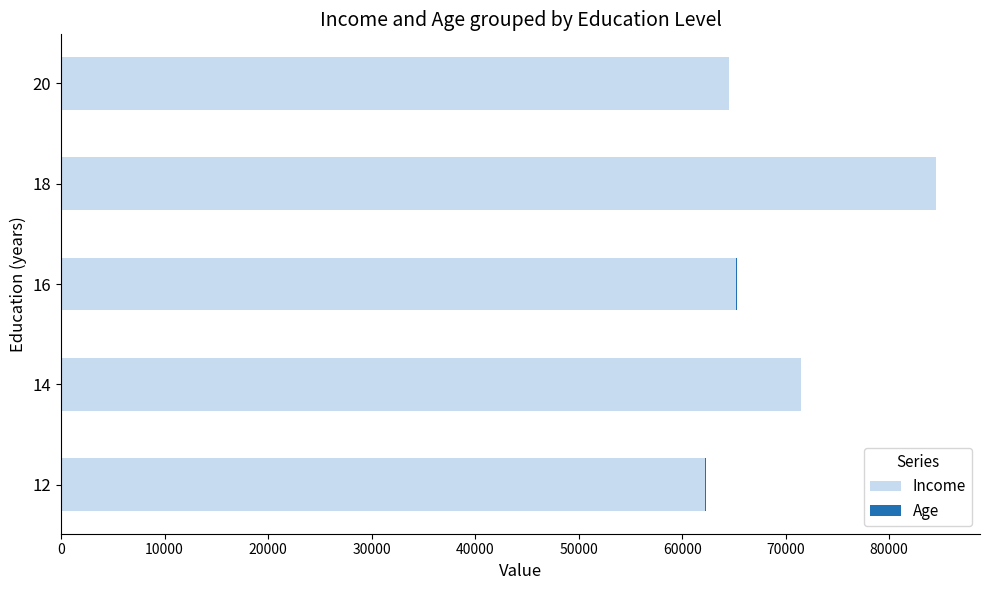

Count the number of data series in this chart.

2